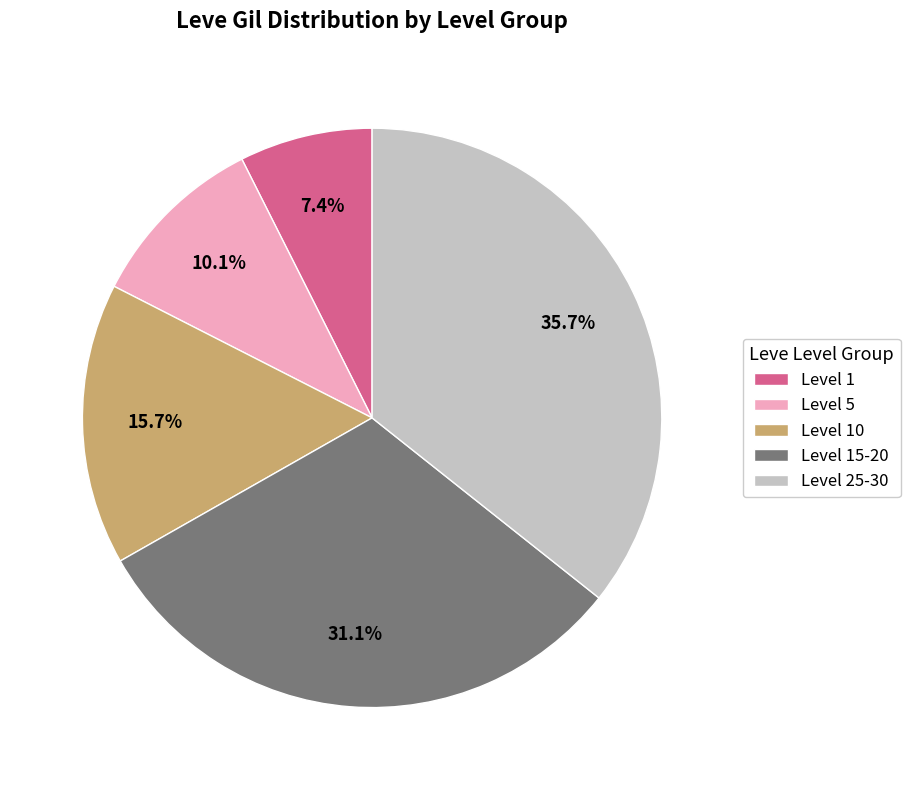

Which slice is the largest?

Level 25-30